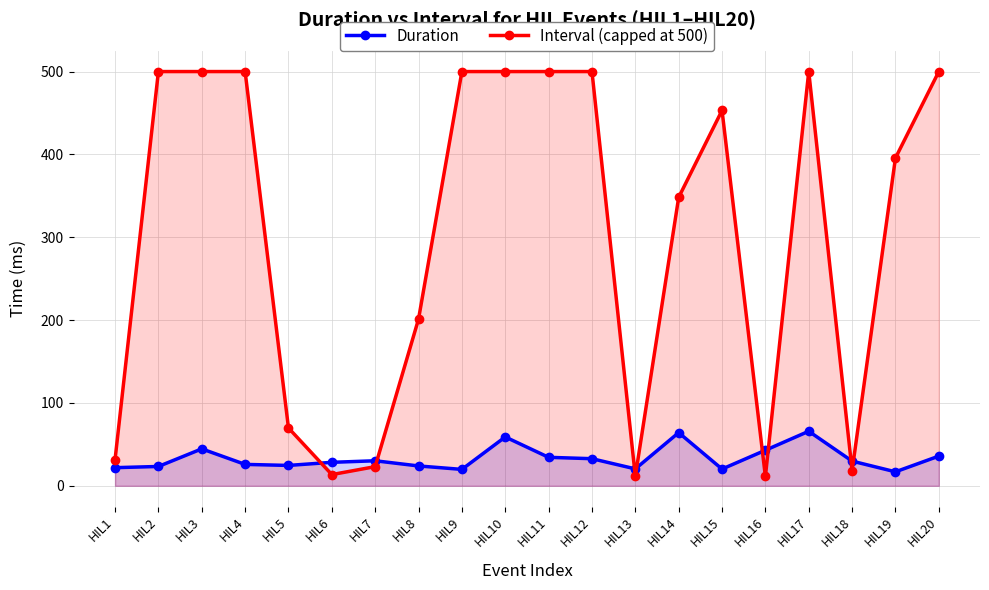

What is the approximate value of Duration at HIL20?

35.8